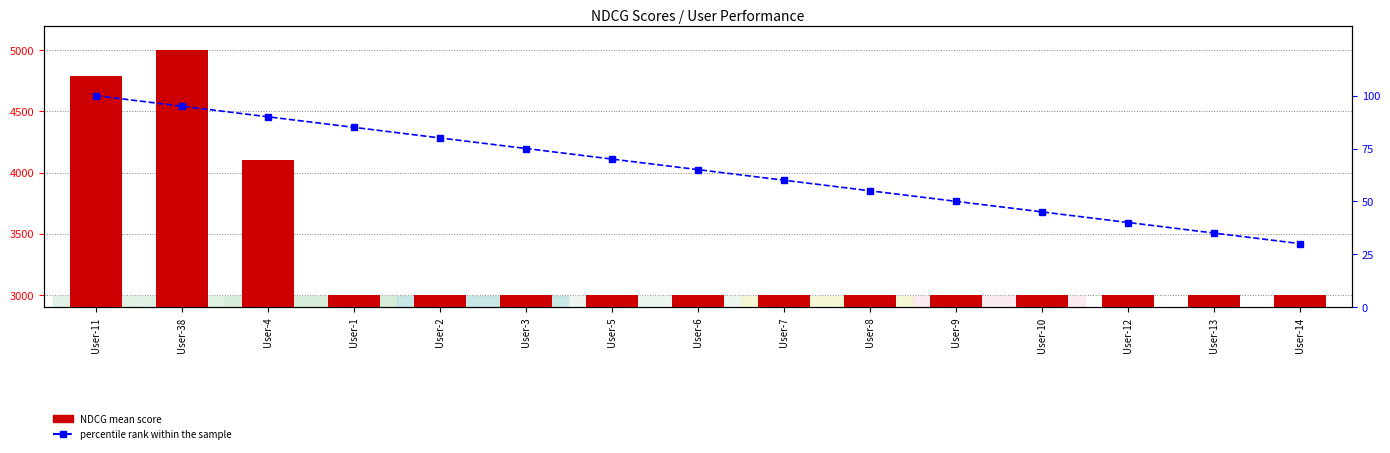

What is the spread (max minus min) of values at User-3?

2925.0